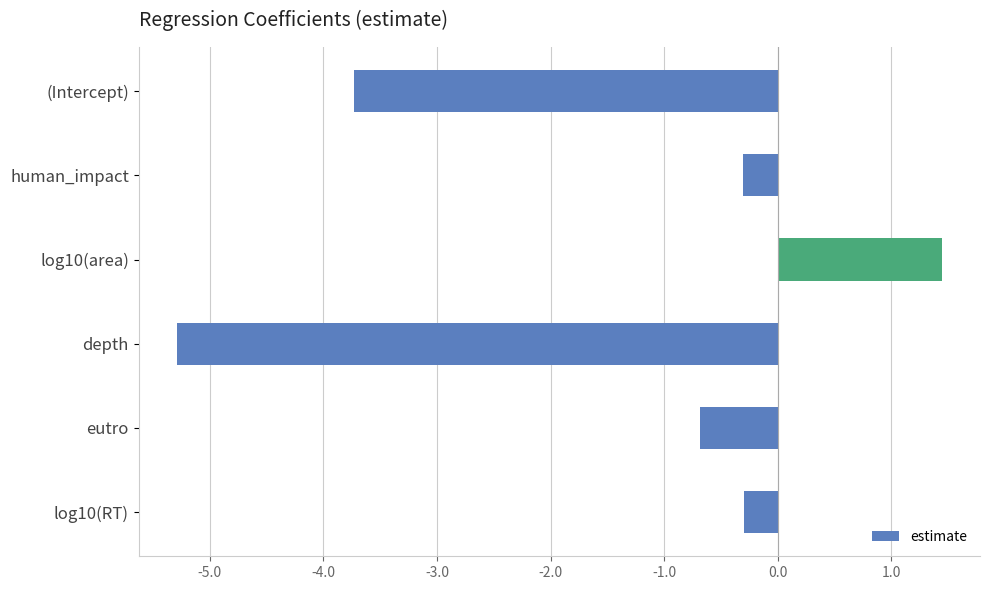

What is the label of the 1st bar from the bottom?

log10(RT)